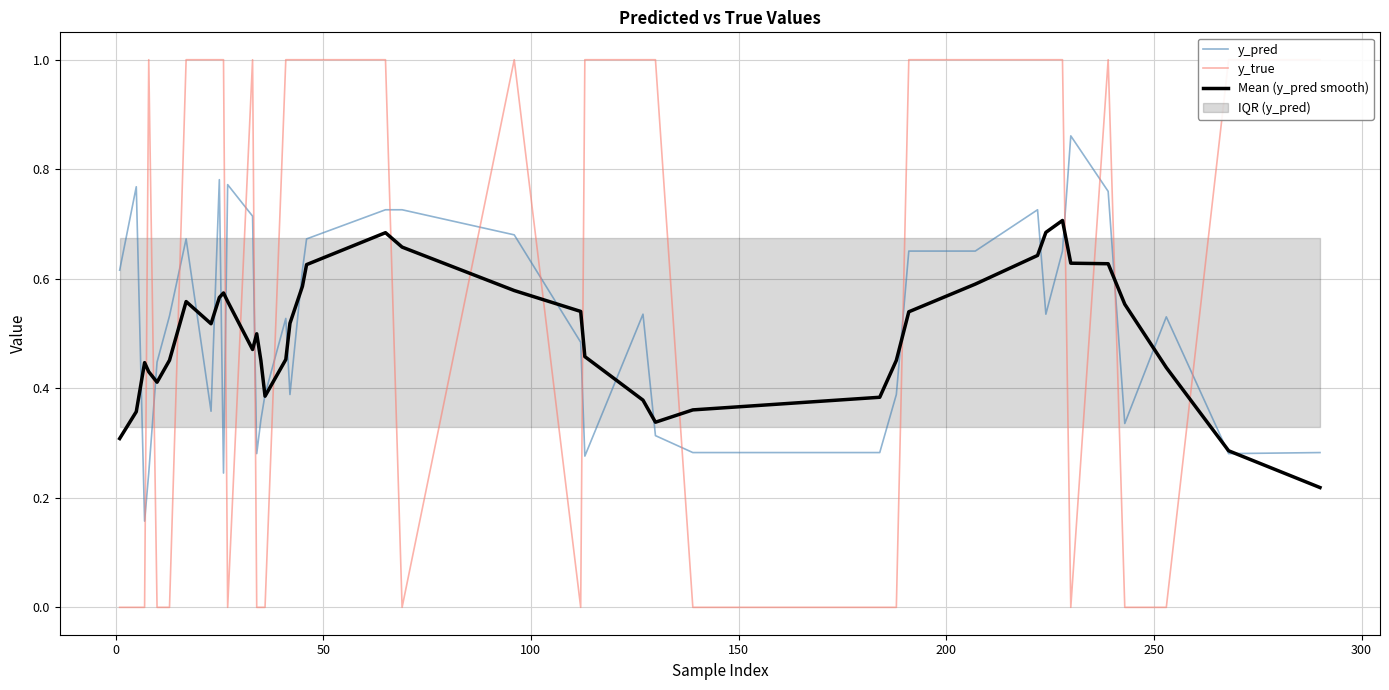

How many series are shown in this chart?

3